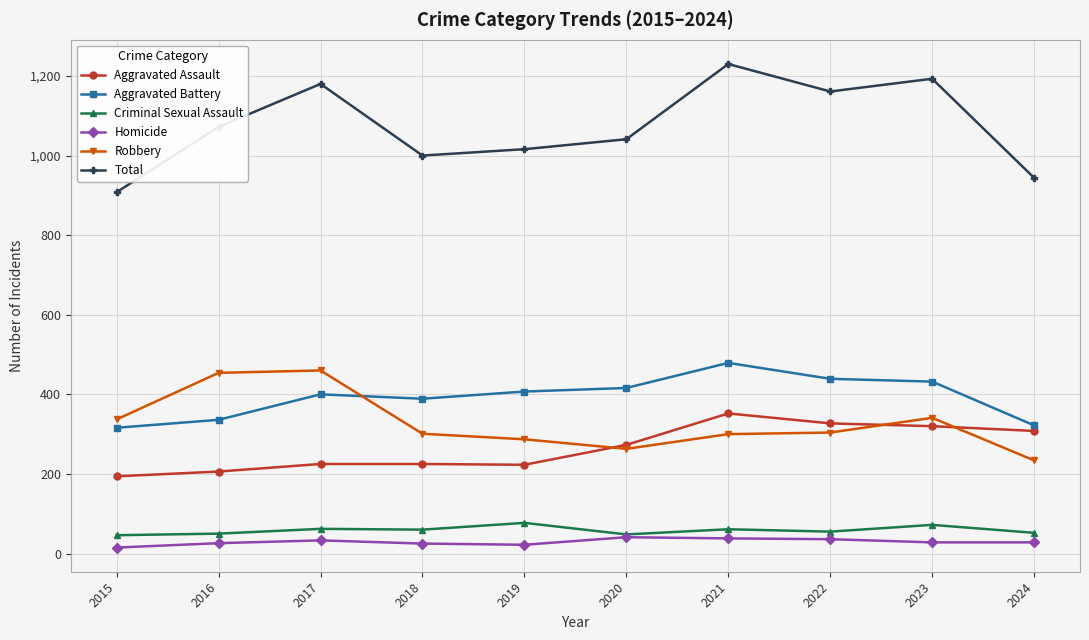

What is the difference between the highest and lowest values at 2018?

975